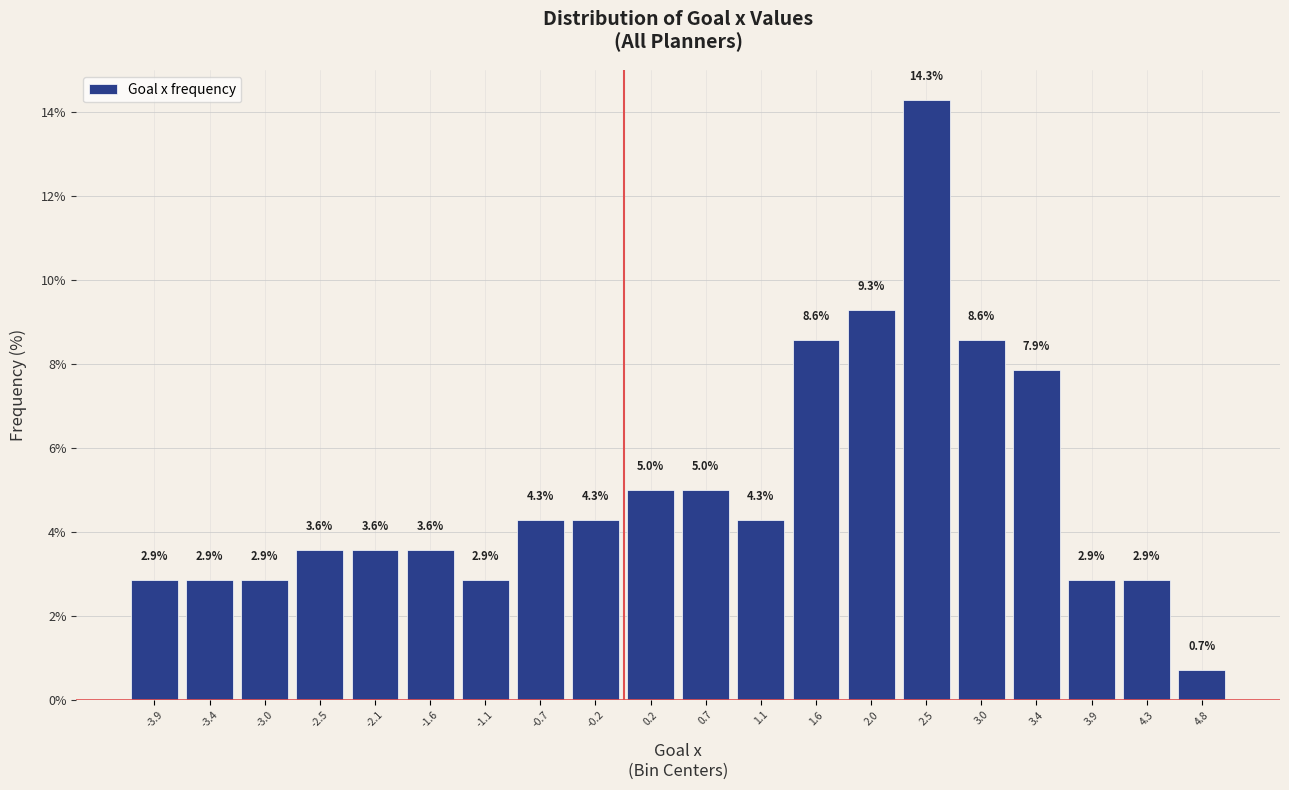

Which range on the x-axis has the tallest bar?

2.270 to 2.725